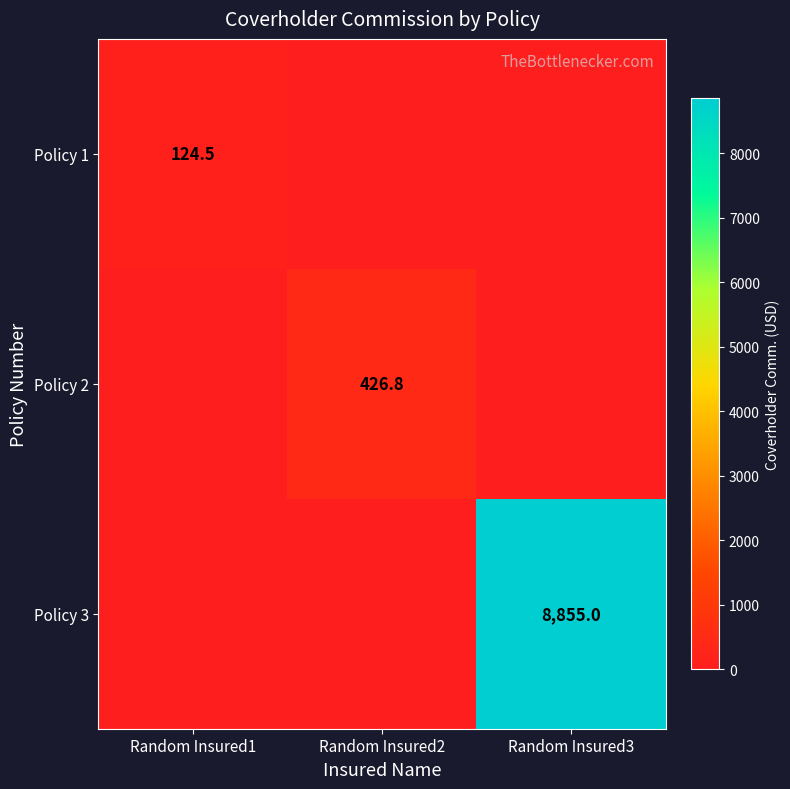

Is it true that Policy 2 equals 196.1 at Random Insured2?

False